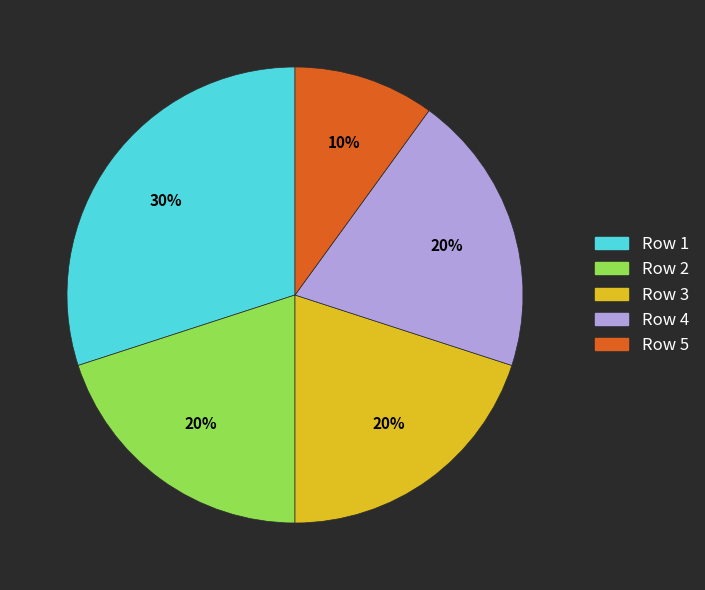

Which category has the smallest portion of the pie?

Row 5